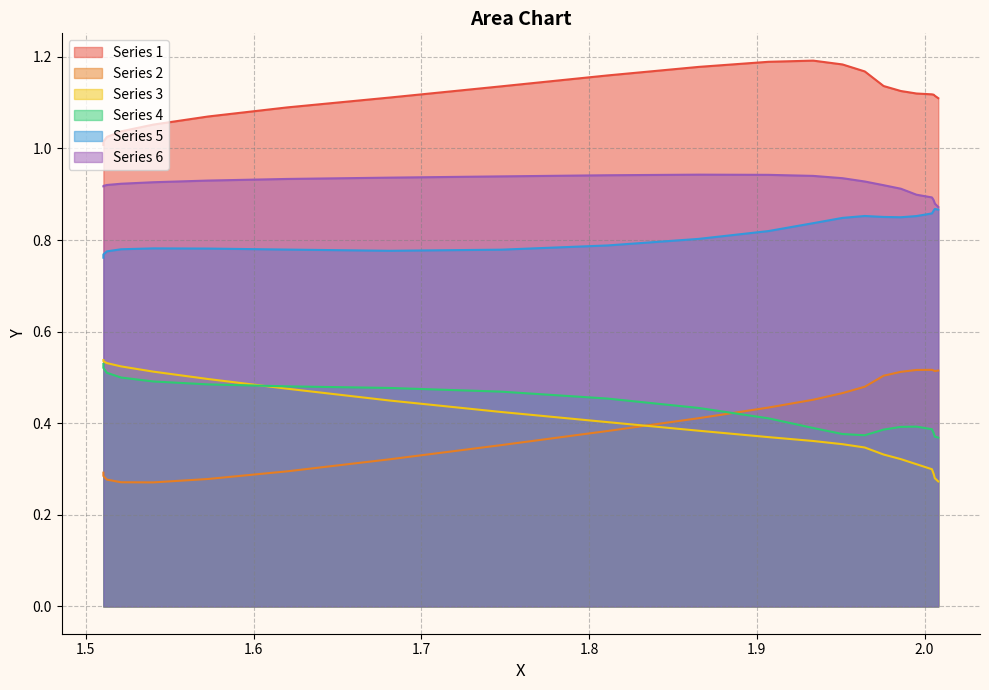

True or false: Series 5 and Series 1 intersect in this chart.

False